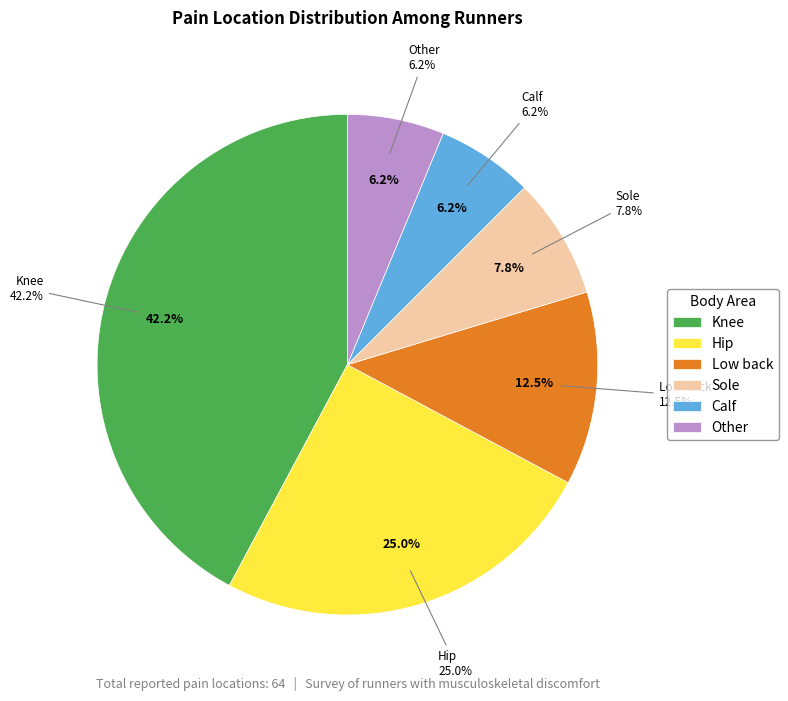

Is there a majority slice in this chart?

No